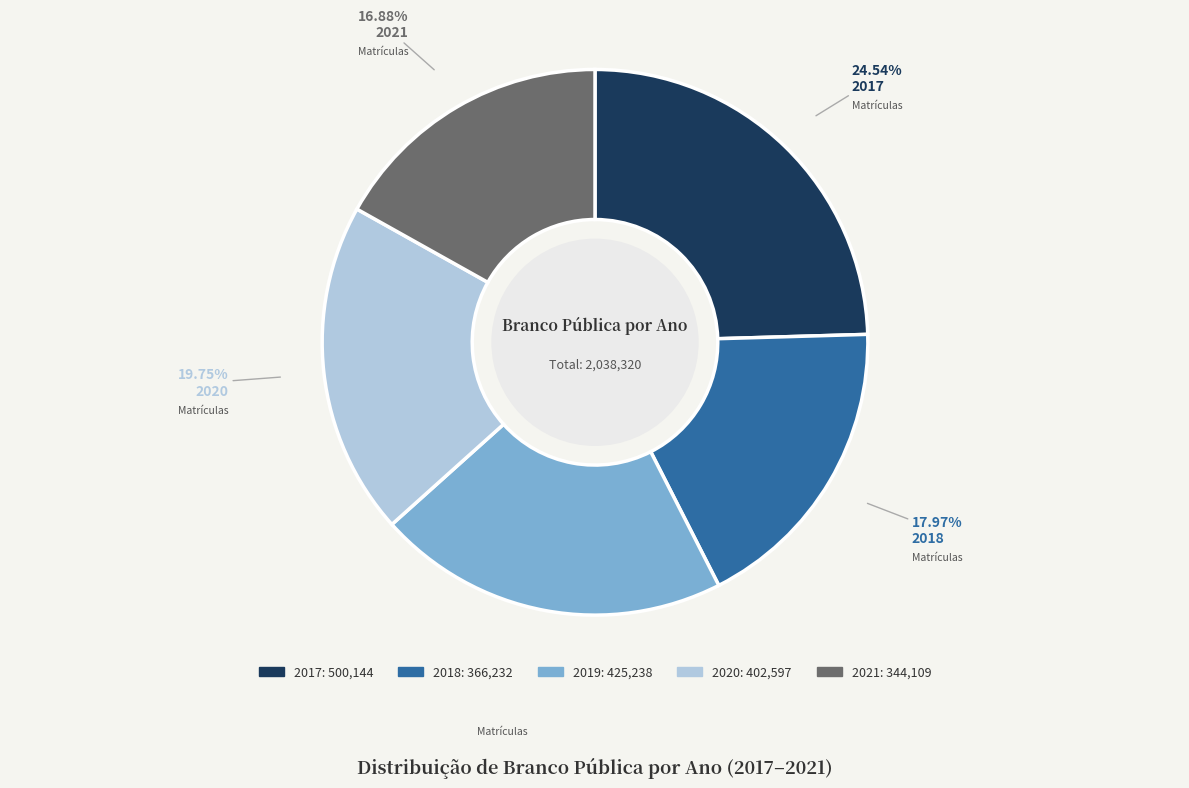

Do 2017 and 2018 together represent more than half of the pie?

No